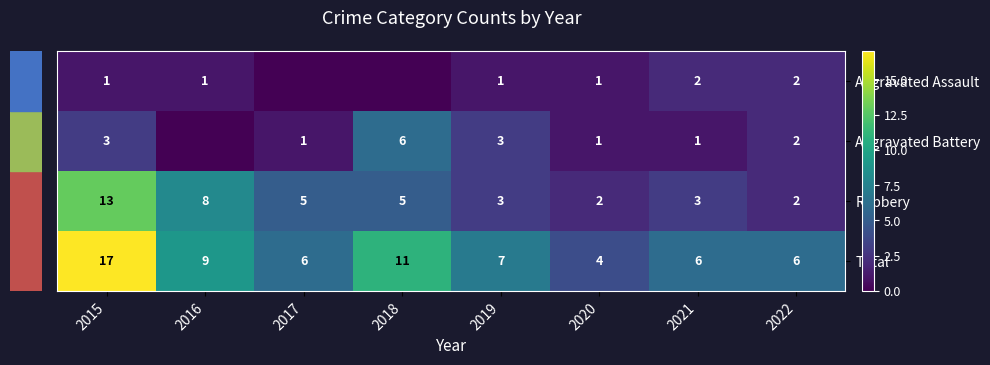

What is the total value across all series at 2016?

18